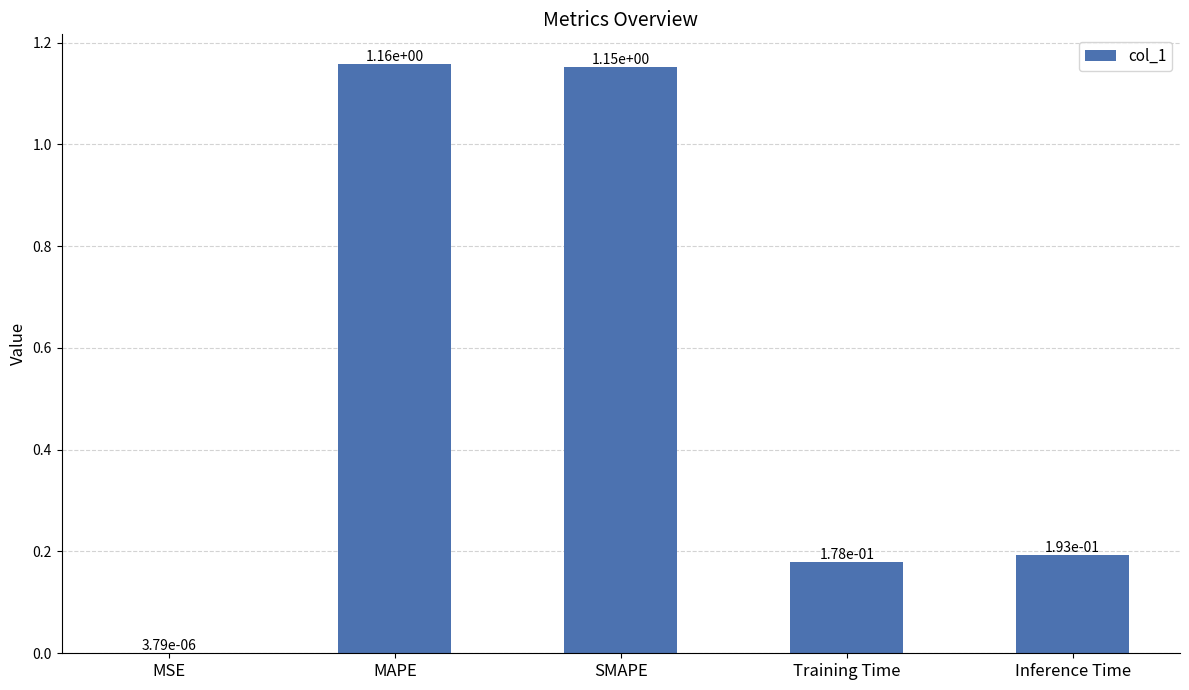

What is the average value?

0.5